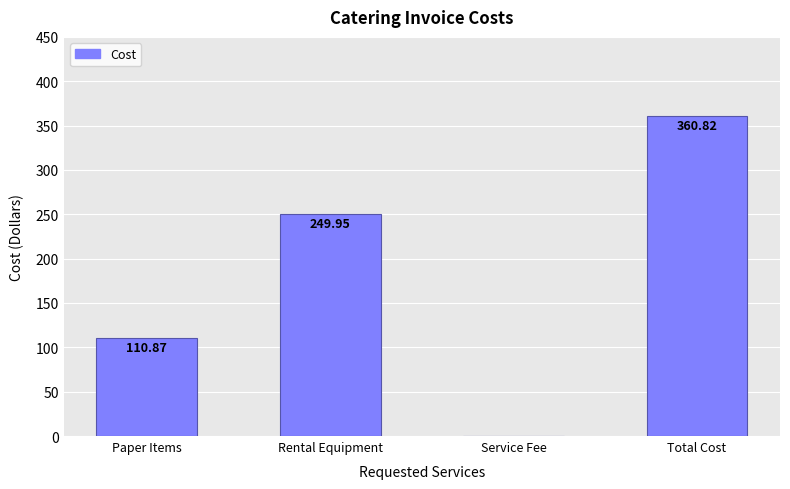

What is the ratio of the value at Total Cost to the value at Paper Items?

3.3